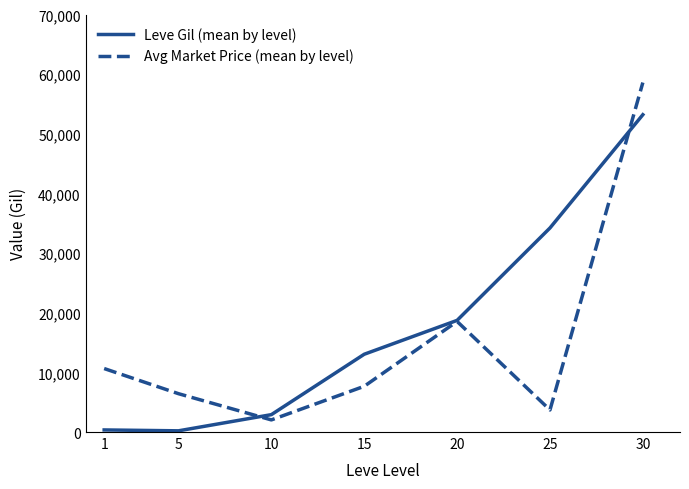

The value of Leve Gil (mean by level) at 20 is 11016.5. True or false?

False